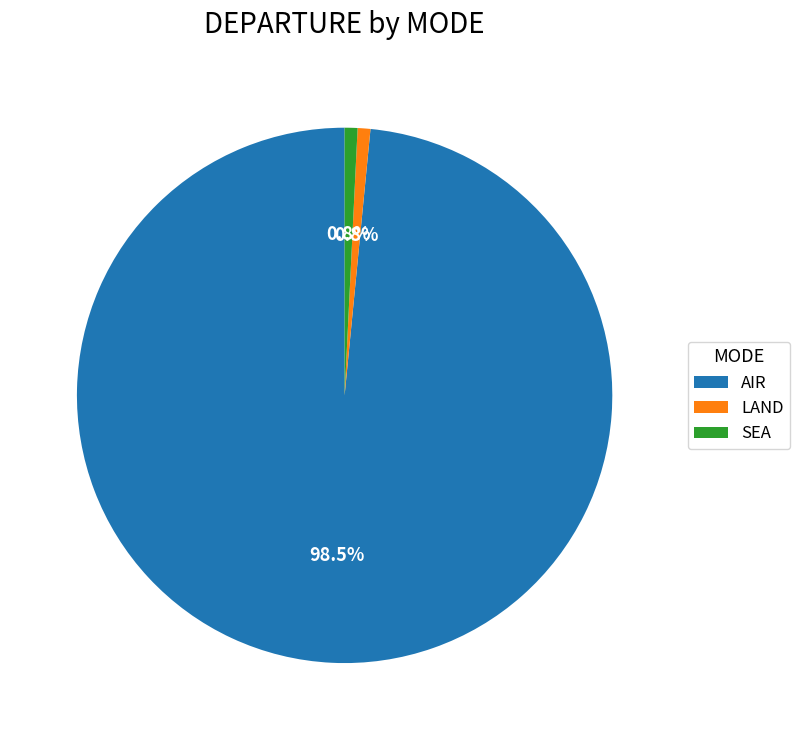

How many slices are in this pie chart?

3